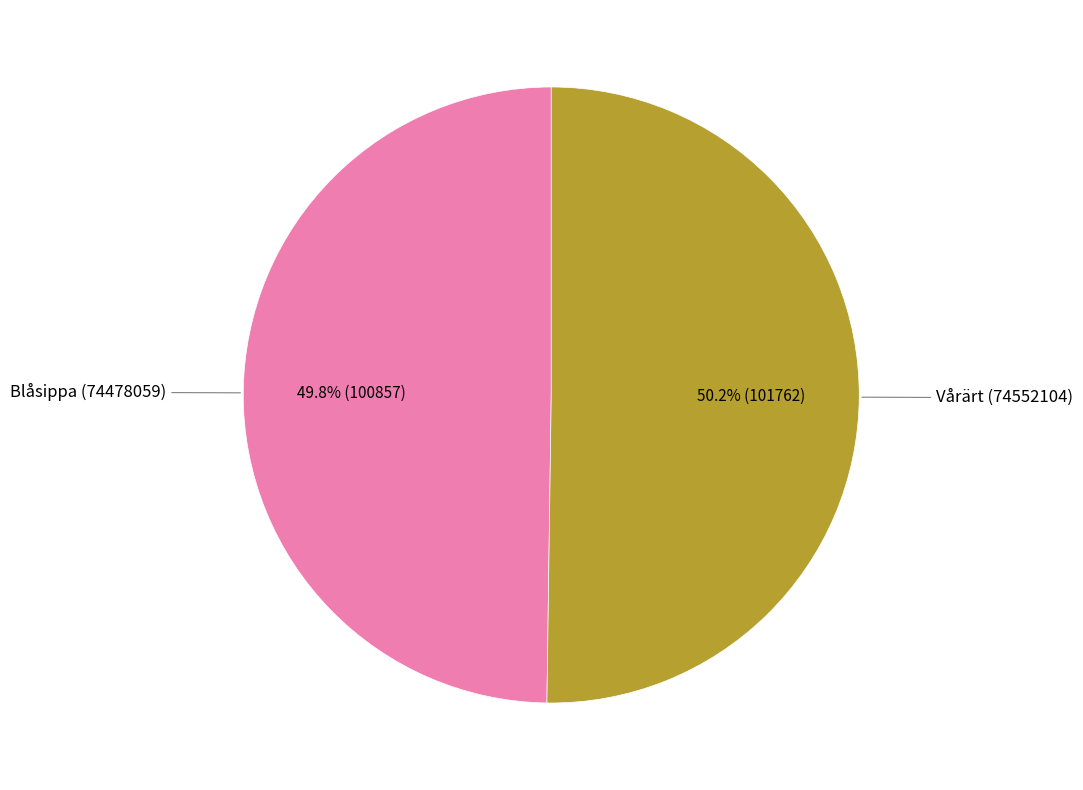

Does any single category account for the majority?

Yes